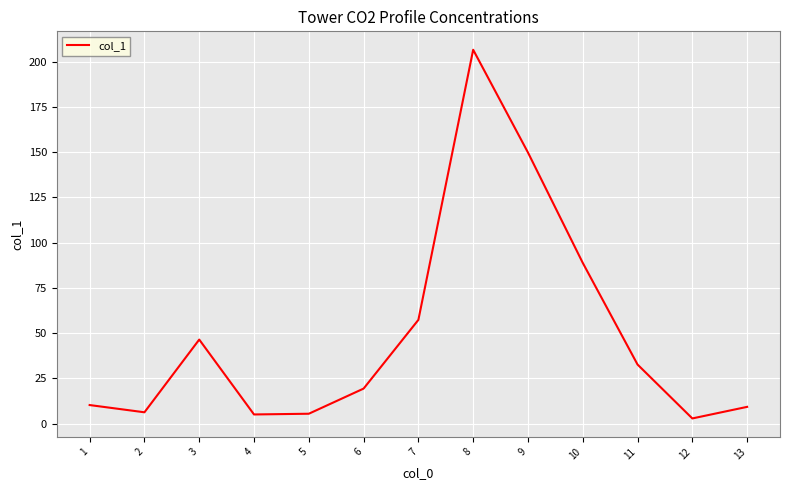

Where is the data nearest to the value 104?

10